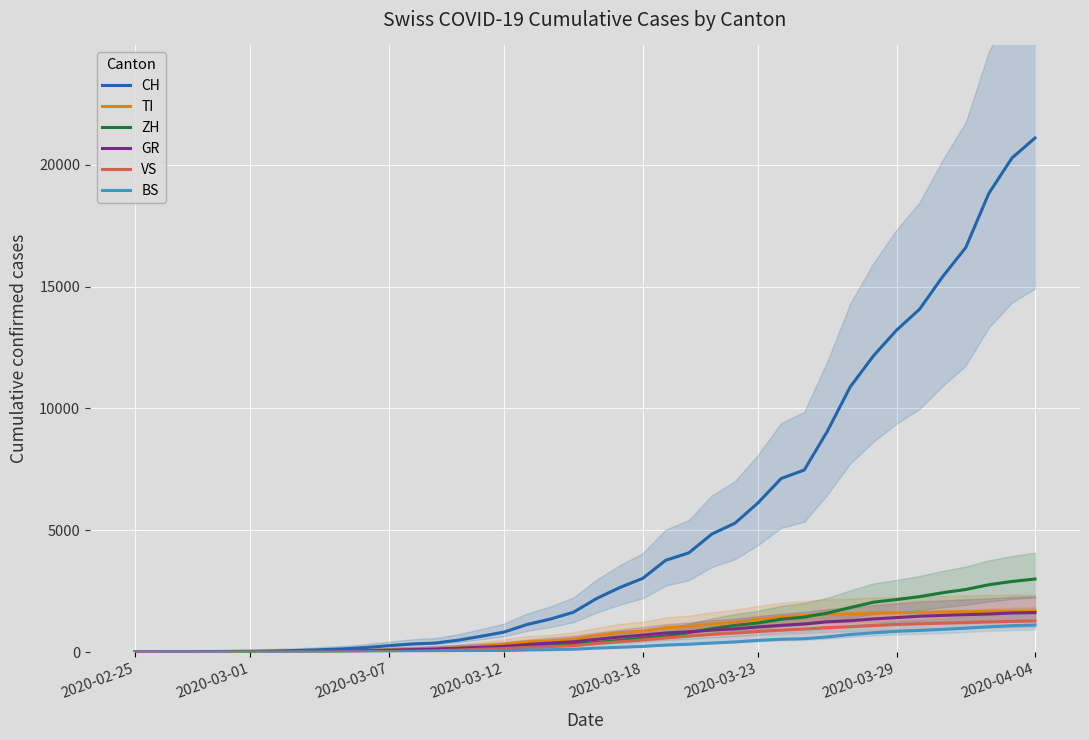

What position from the left is 26?

27